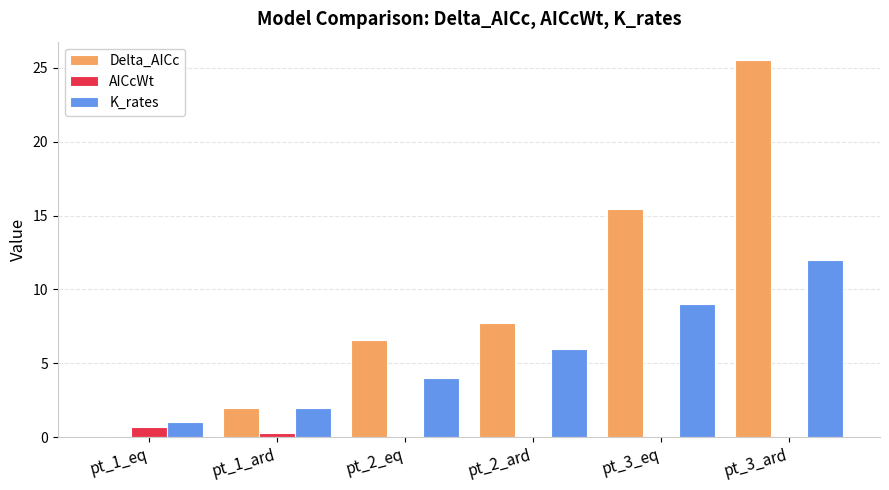

How many data points does each series have?

6